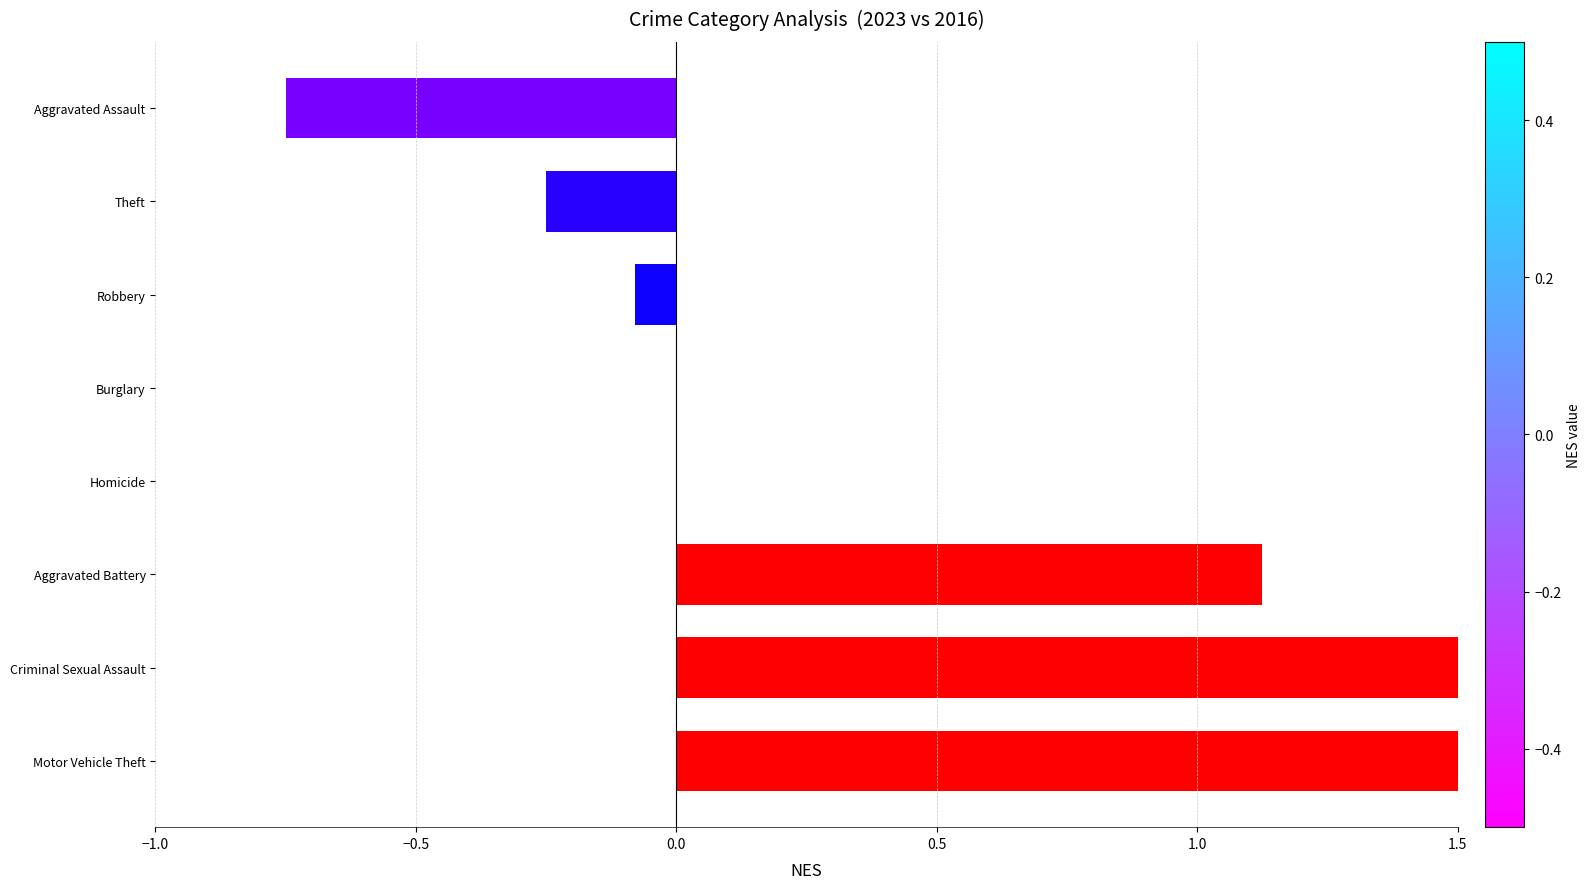

What is the average value?

0.4